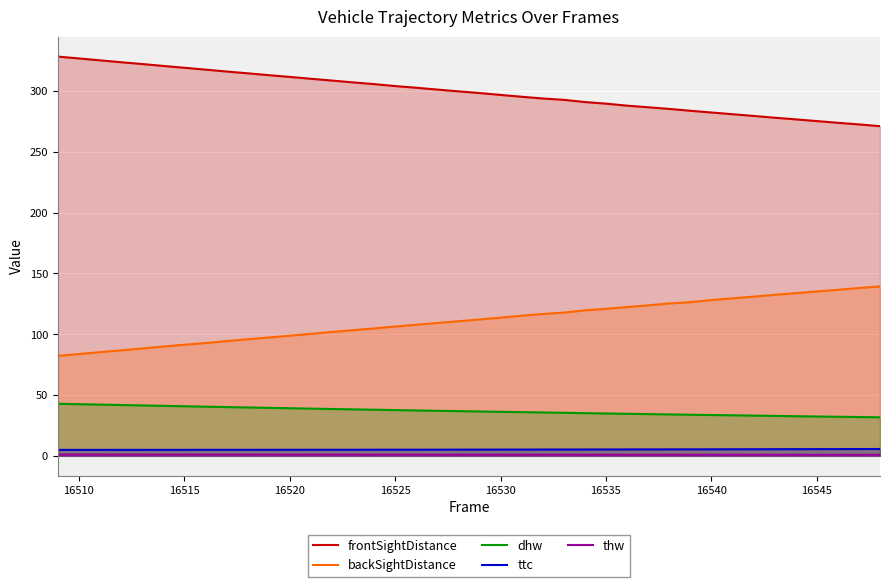

What are all the series names shown in the legend?

frontSightDistance, backSightDistance, dhw, ttc, thw